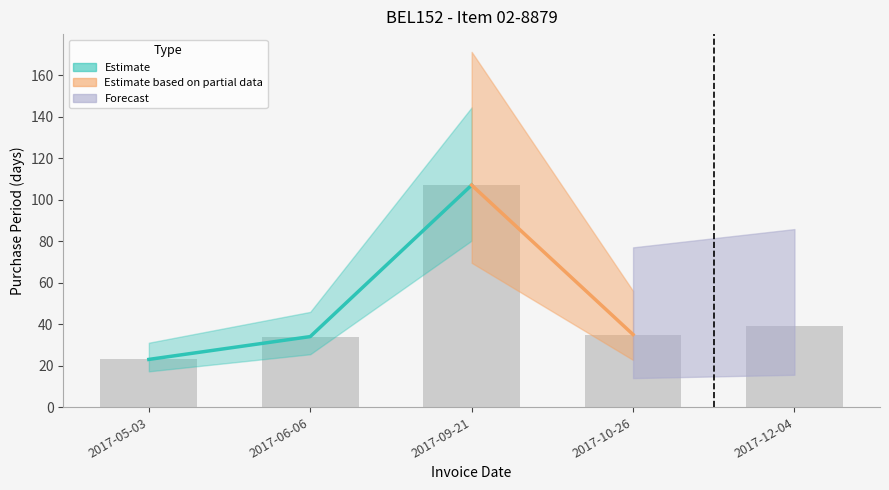

Rank the categories by value from highest to lowest.

2017-09-21, 2017-12-04, 2017-10-26, 2017-06-06, 2017-05-03